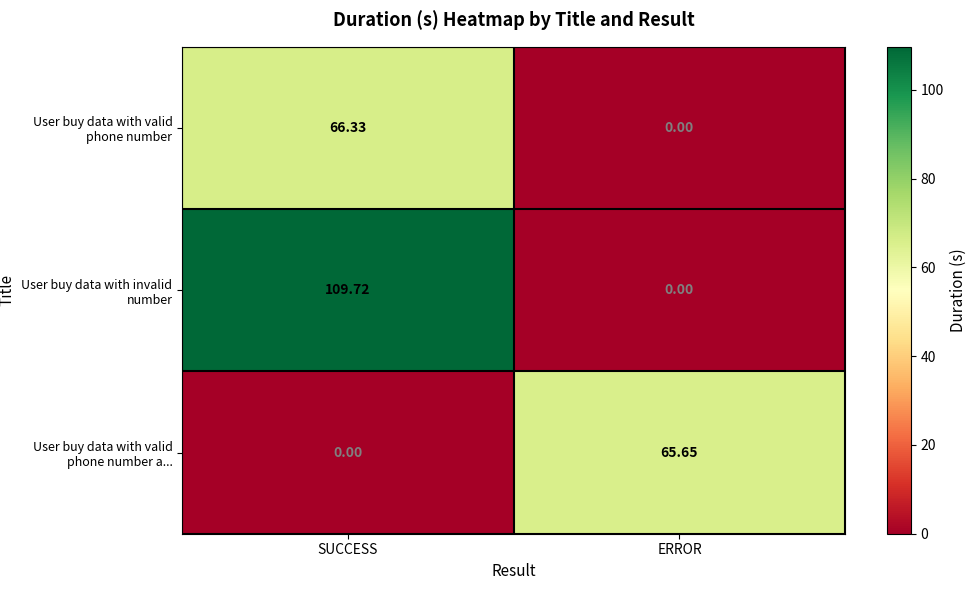

Which category has the highest value across all series?

SUCCESS